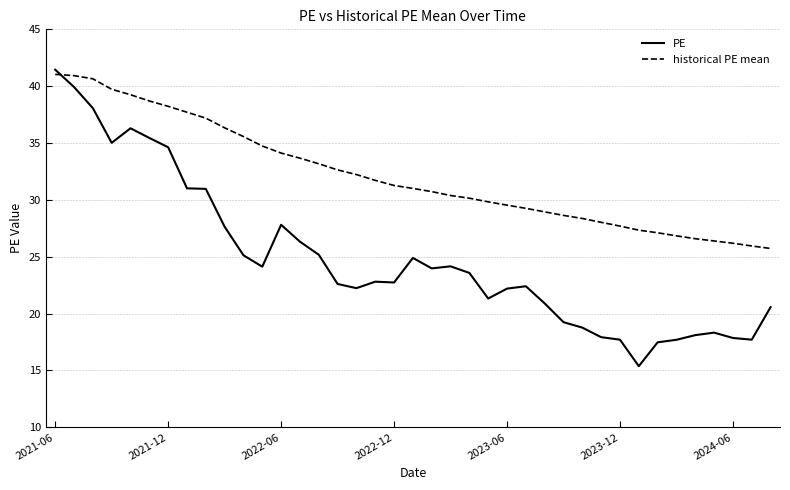

Which series has the largest range (max minus min)?

PE